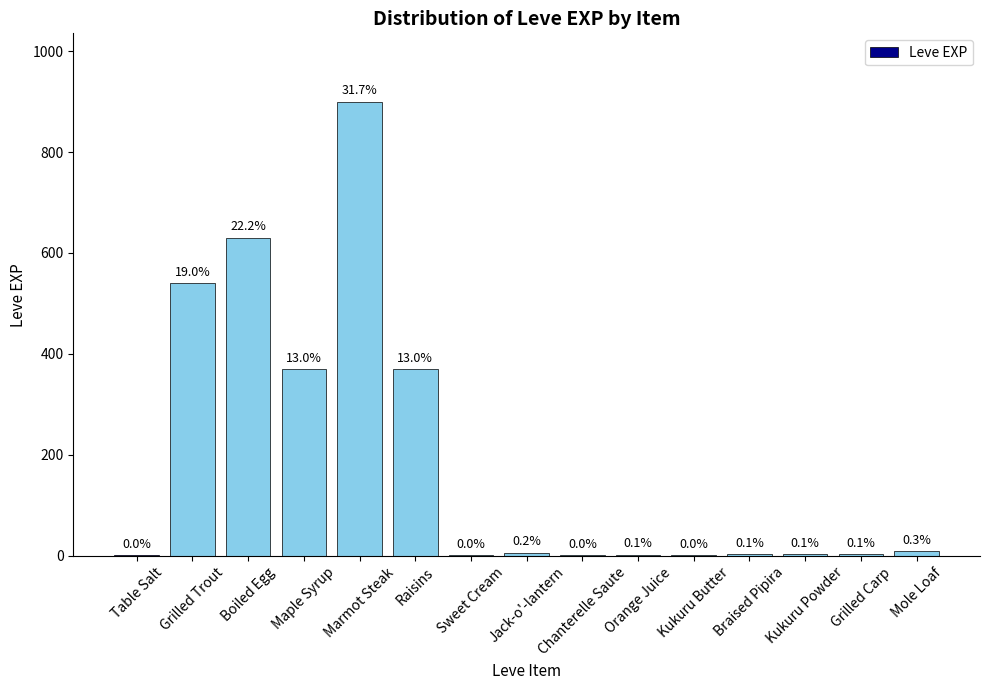

Does the chart contain stacked bars?

No